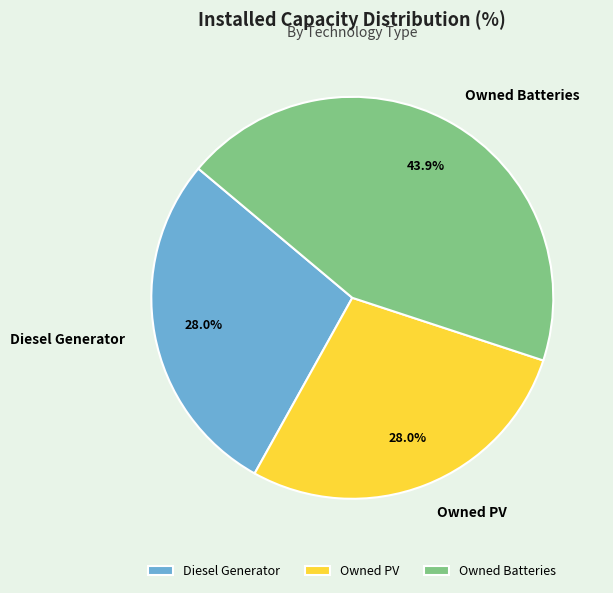

What is the ratio of the value at Owned Batteries to the value at Owned PV?

1.6